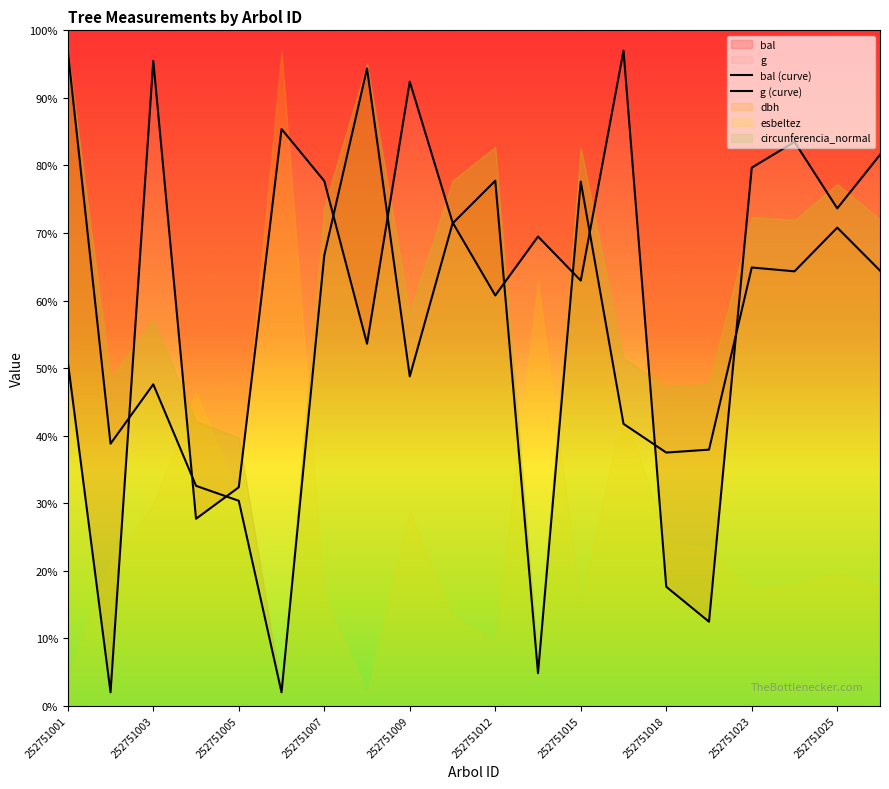

How many interior local valleys does the g (curve) series have?

6